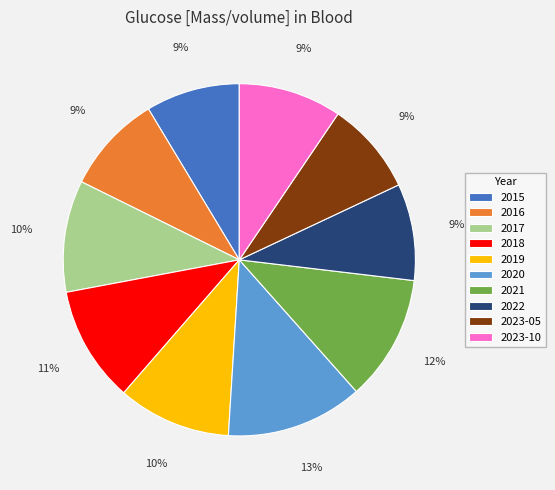

What percentage is the 2015 slice, to the nearest percent?

9%